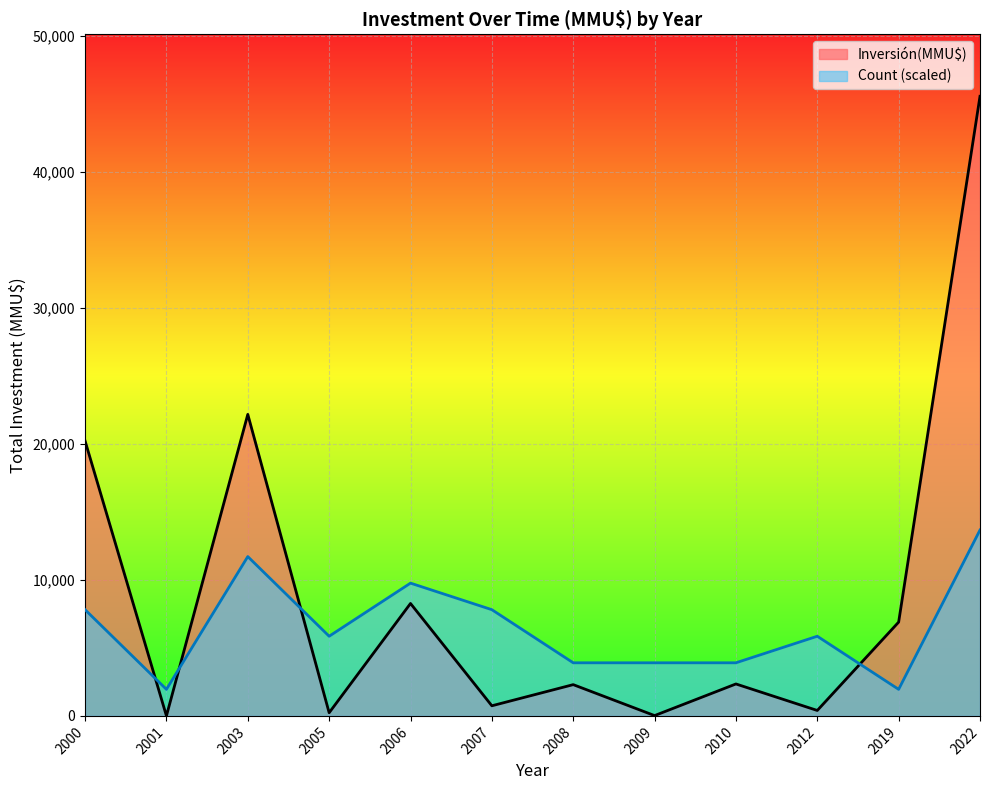

What is the greatest value displayed?

45585.0